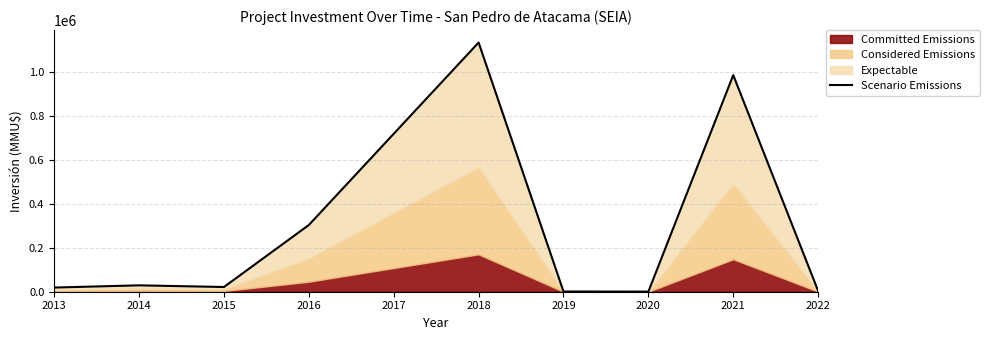

What is the difference between the maximum and minimum values?

1135050